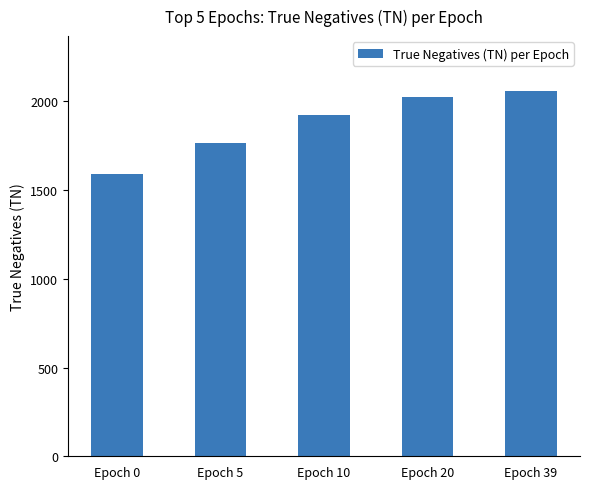

Rank the categories by value from lowest to highest.

Epoch 0, Epoch 5, Epoch 10, Epoch 20, Epoch 39